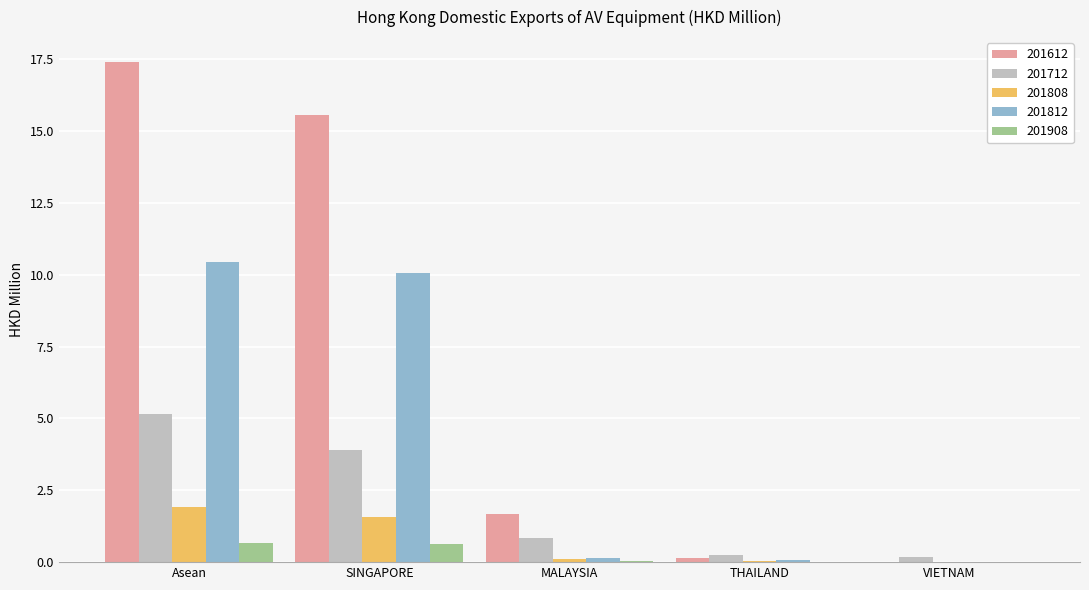

How many data points does each series have?

5